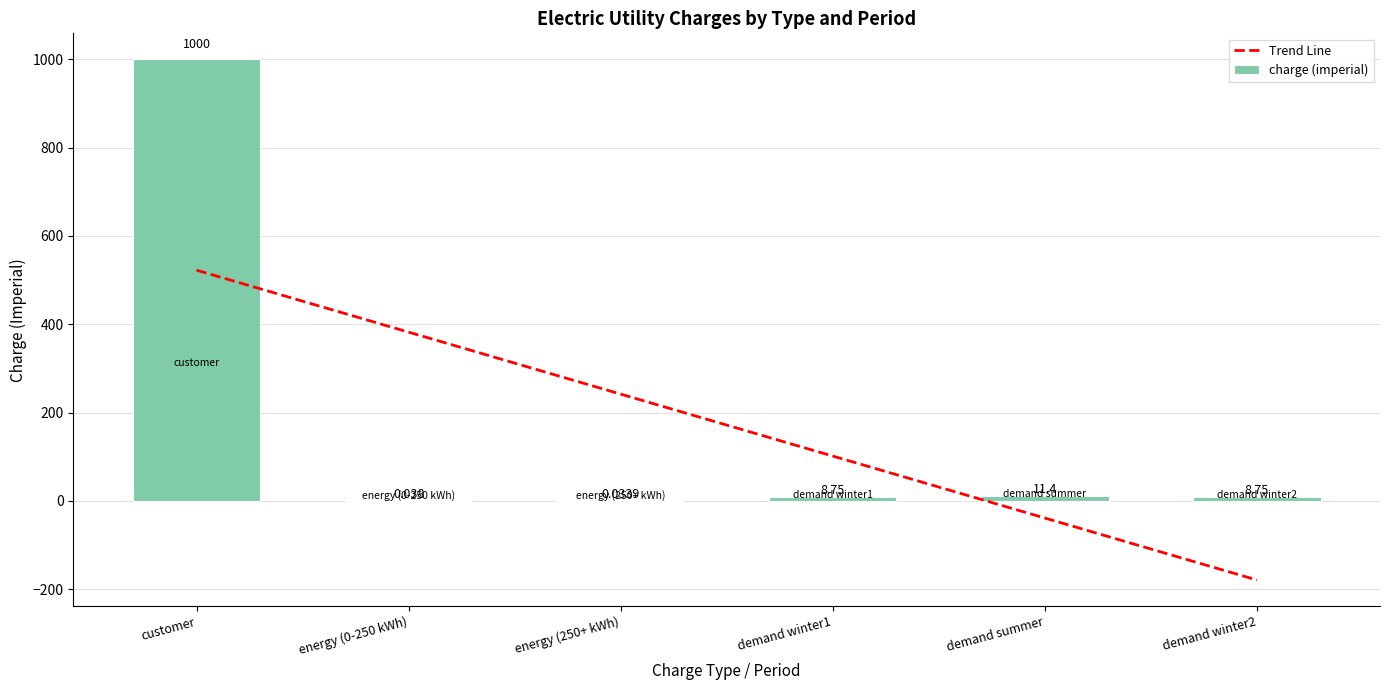

Rank the categories by value from highest to lowest.

customer, demand summer, demand winter1, demand winter2, energy (0-250 kWh), energy (250+ kWh)